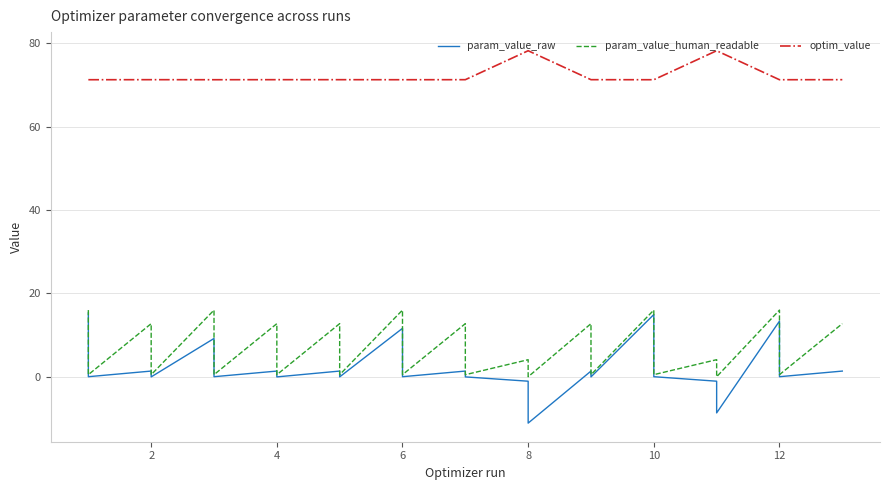

How many data points does each series have?

25